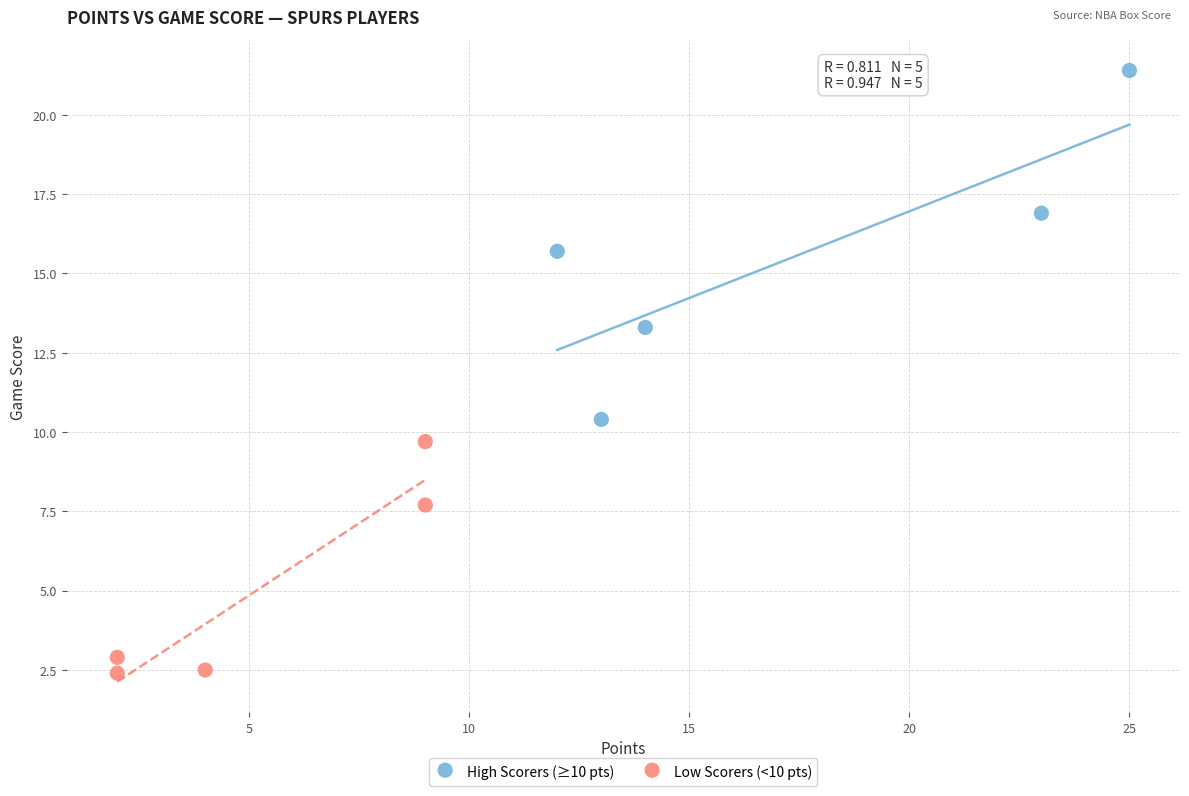

Which series has the widest spread of Y values?

High Scorers (≥10 pts)